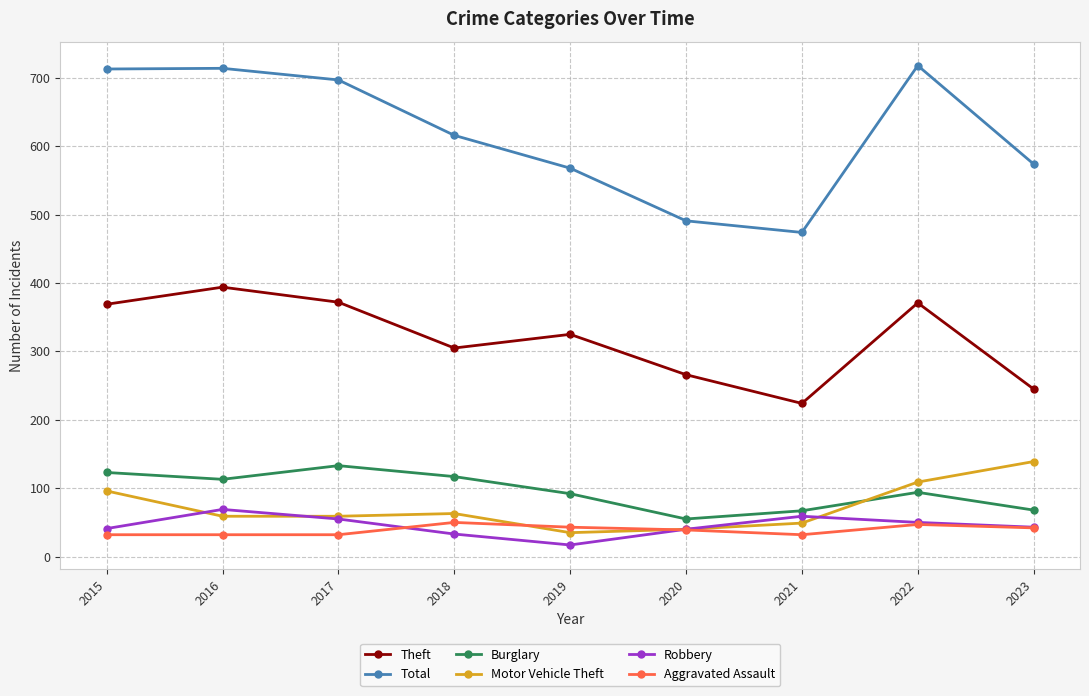

The Burglary series shows 92 at 2019. True or false?

True